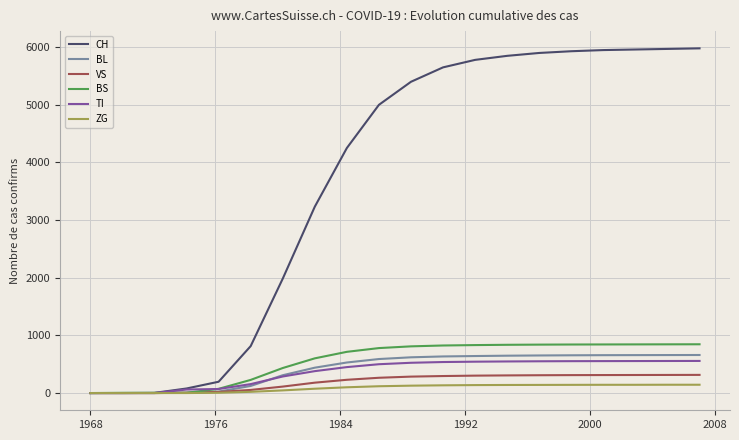

Which series has the largest total across all categories?

CH